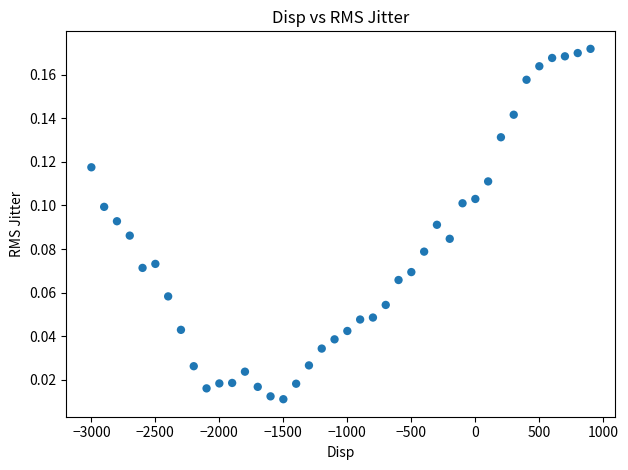

What is the range of X values (max minus min)?

3900.0